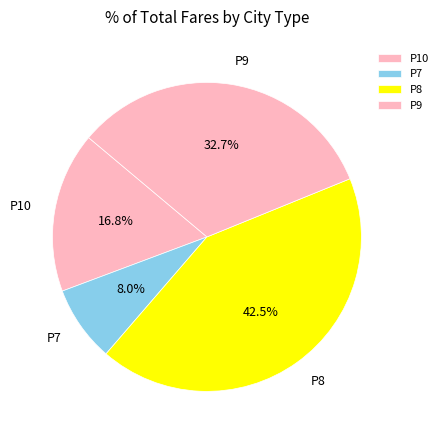

What is the ratio of the value at P10 to the value at P9?

0.5